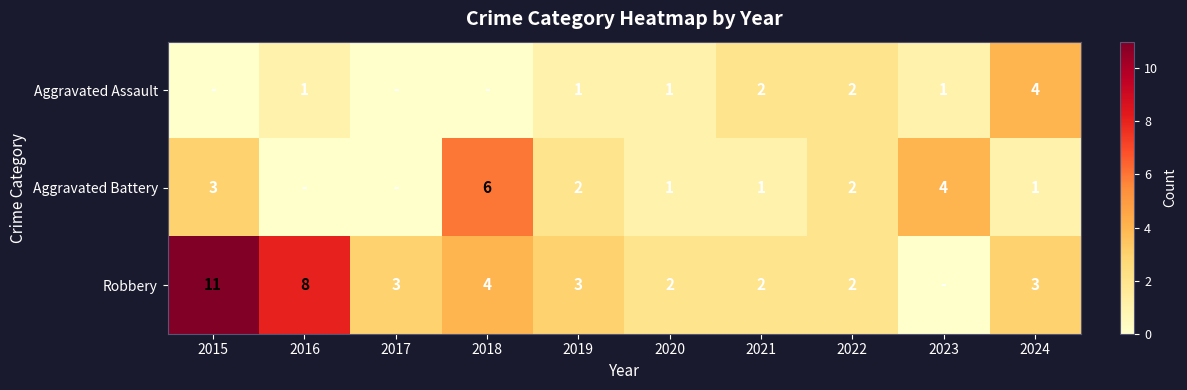

True or false: Robbery has a value of 2 at 2018.

False